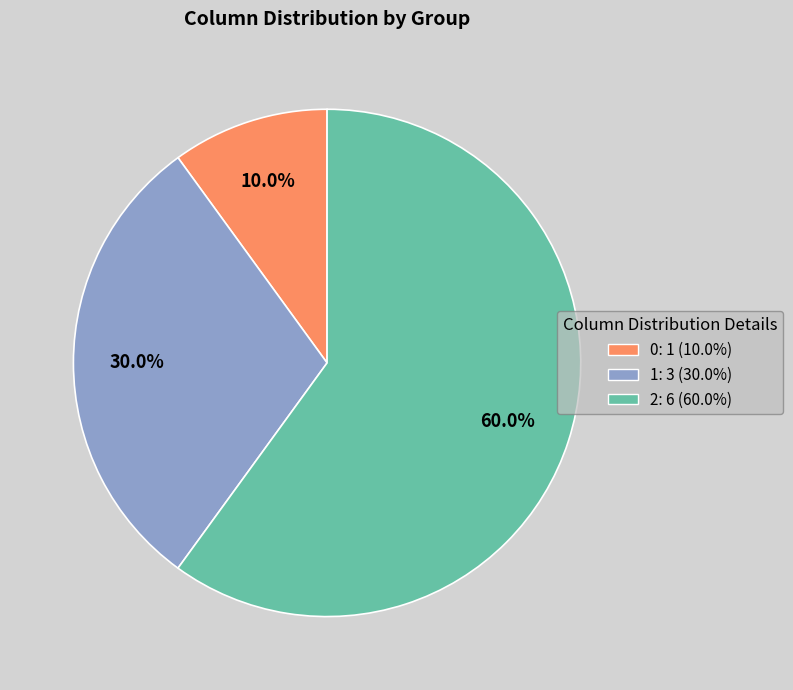

Is there a majority slice in this chart?

Yes